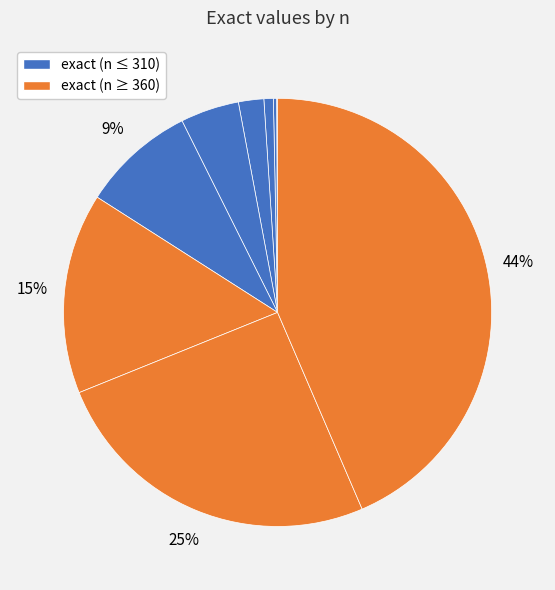

Count the number of slices in the pie.

11